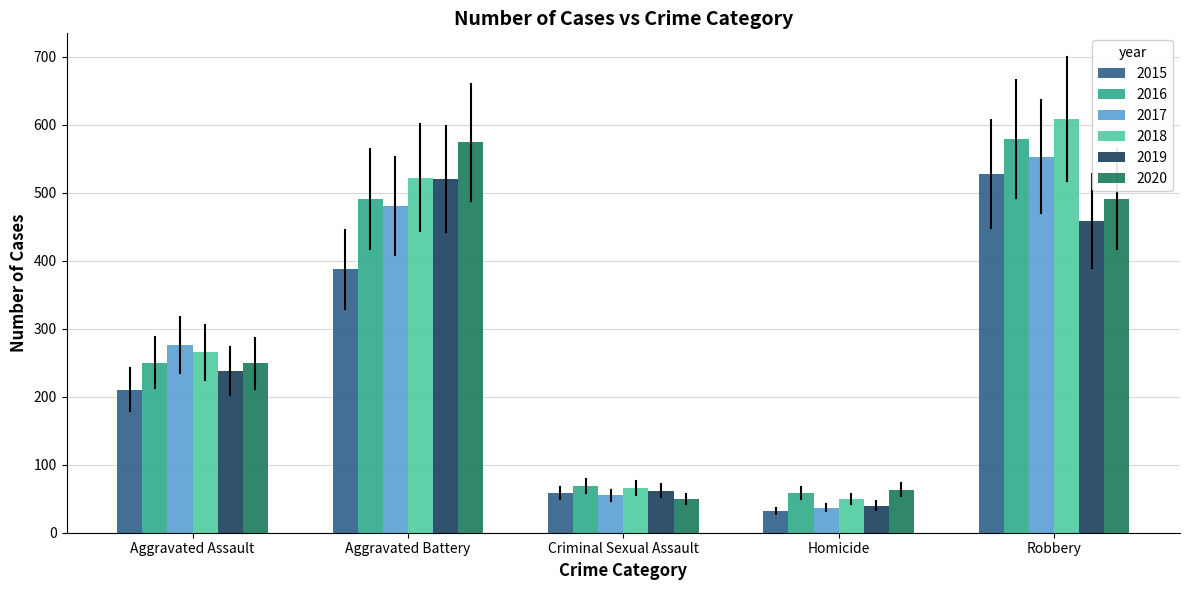

Between Criminal Sexual Assault and Robbery, which series saw the biggest shift?

2018